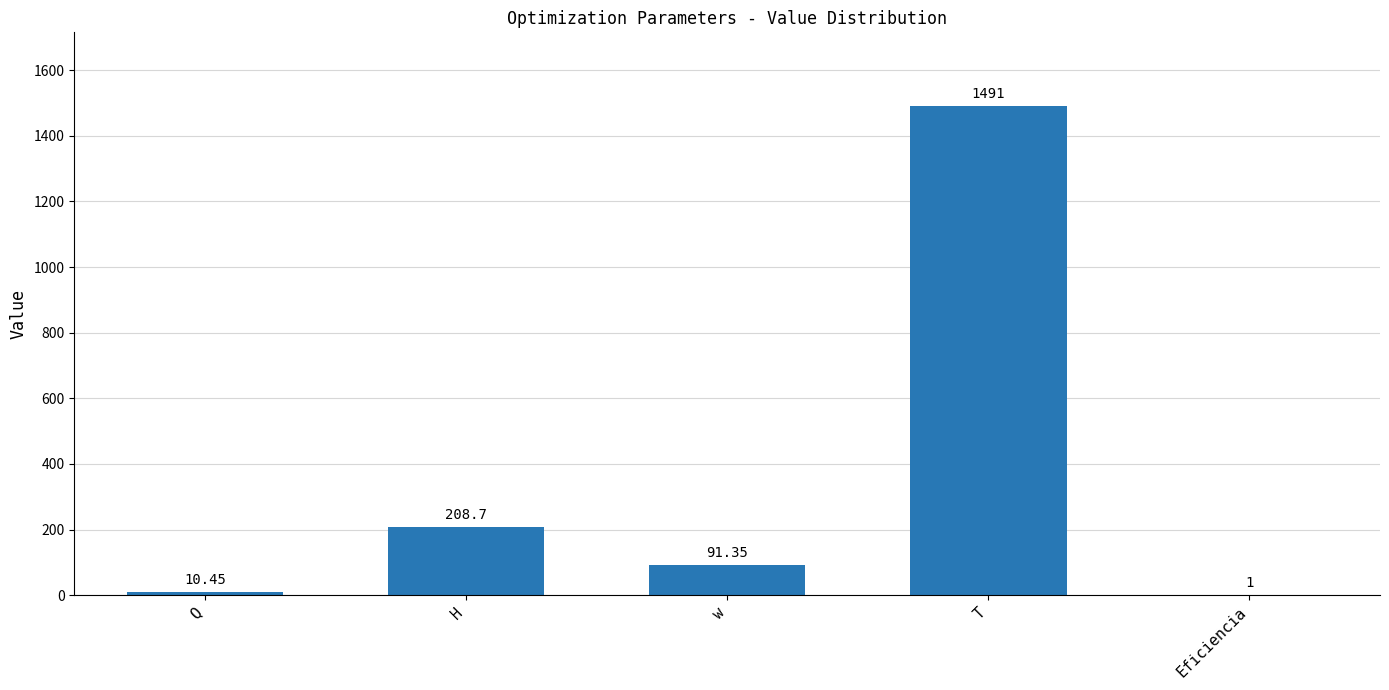

What is the sum of all values?

1802.9